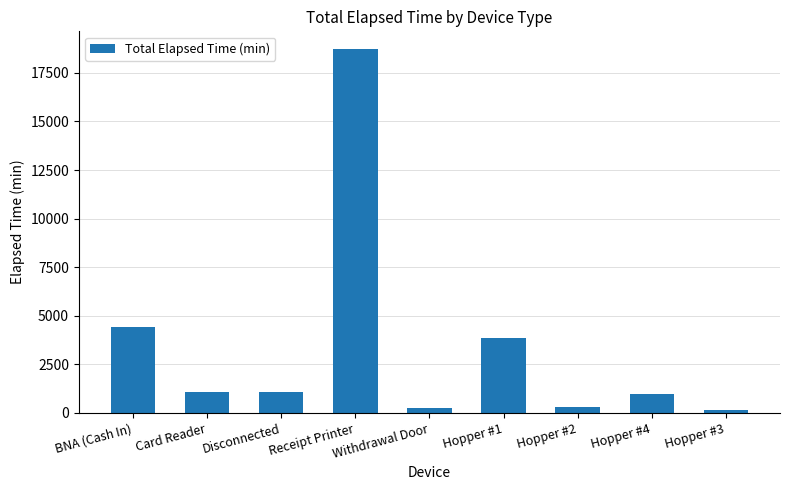

How many series are shown in this chart?

1